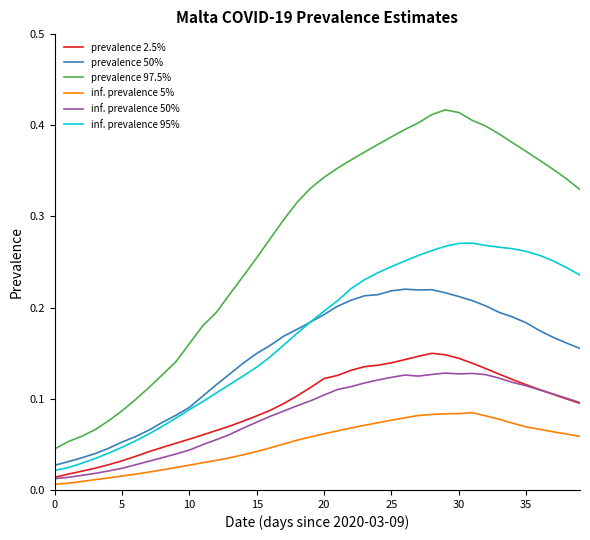

Which series has the widest spread of values?

prevalence 97.5%